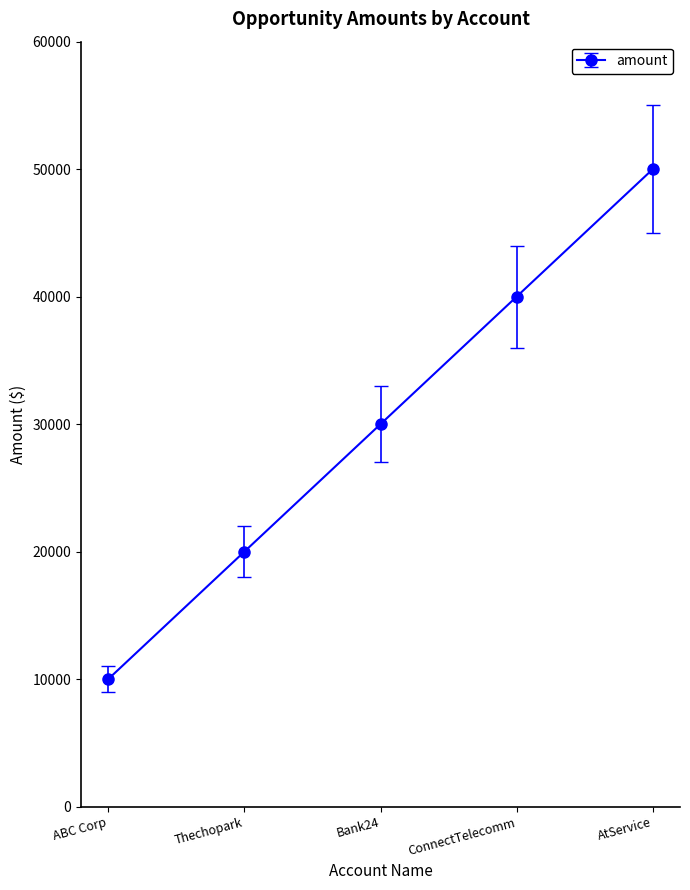

What is the label of the 5th point from the left?

AtService